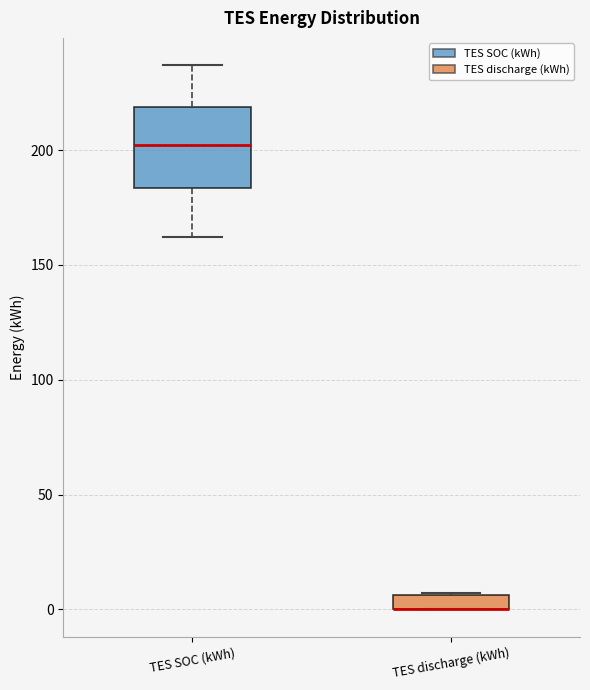

Where is the upper edge of the box for TES discharge (kWh) on the y-axis? The values are not printed on the chart, so give them approximately, as read against the axis.

5